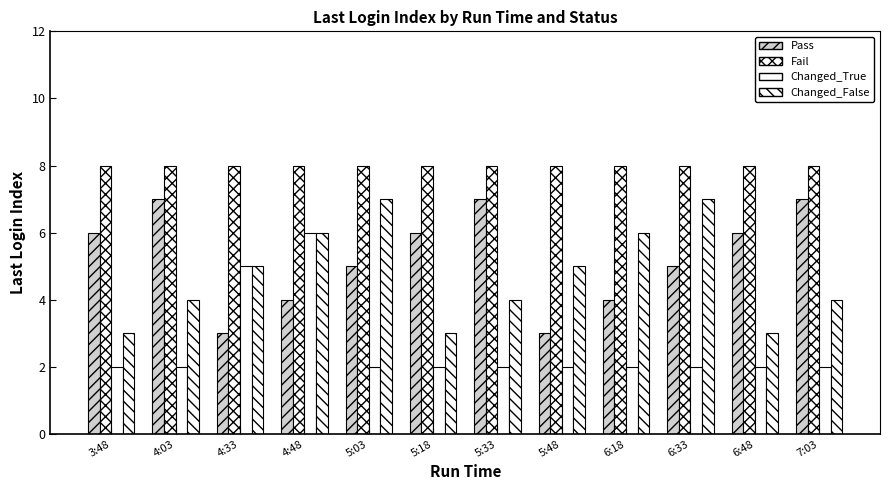

Does the chart contain any negative values?

No